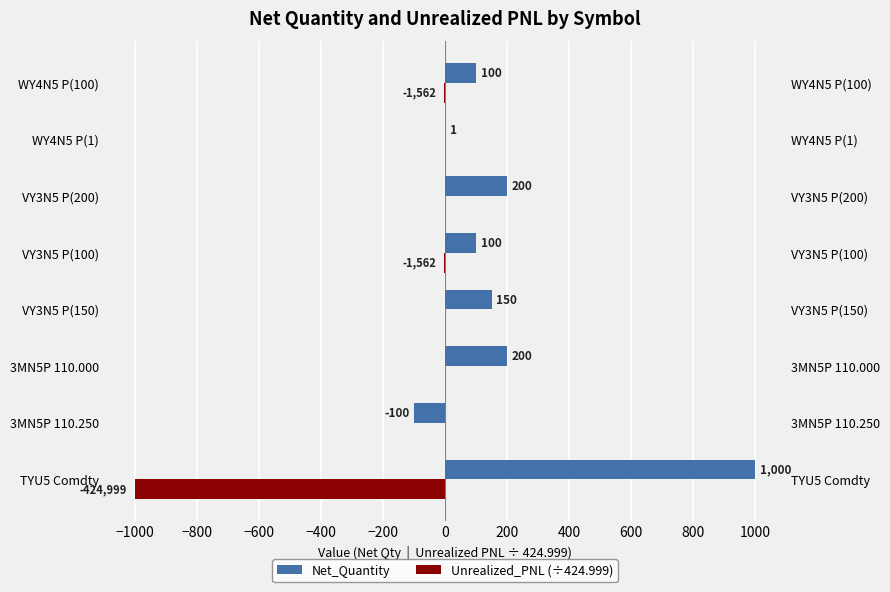

Which series has the widest spread of values?

Net_Quantity